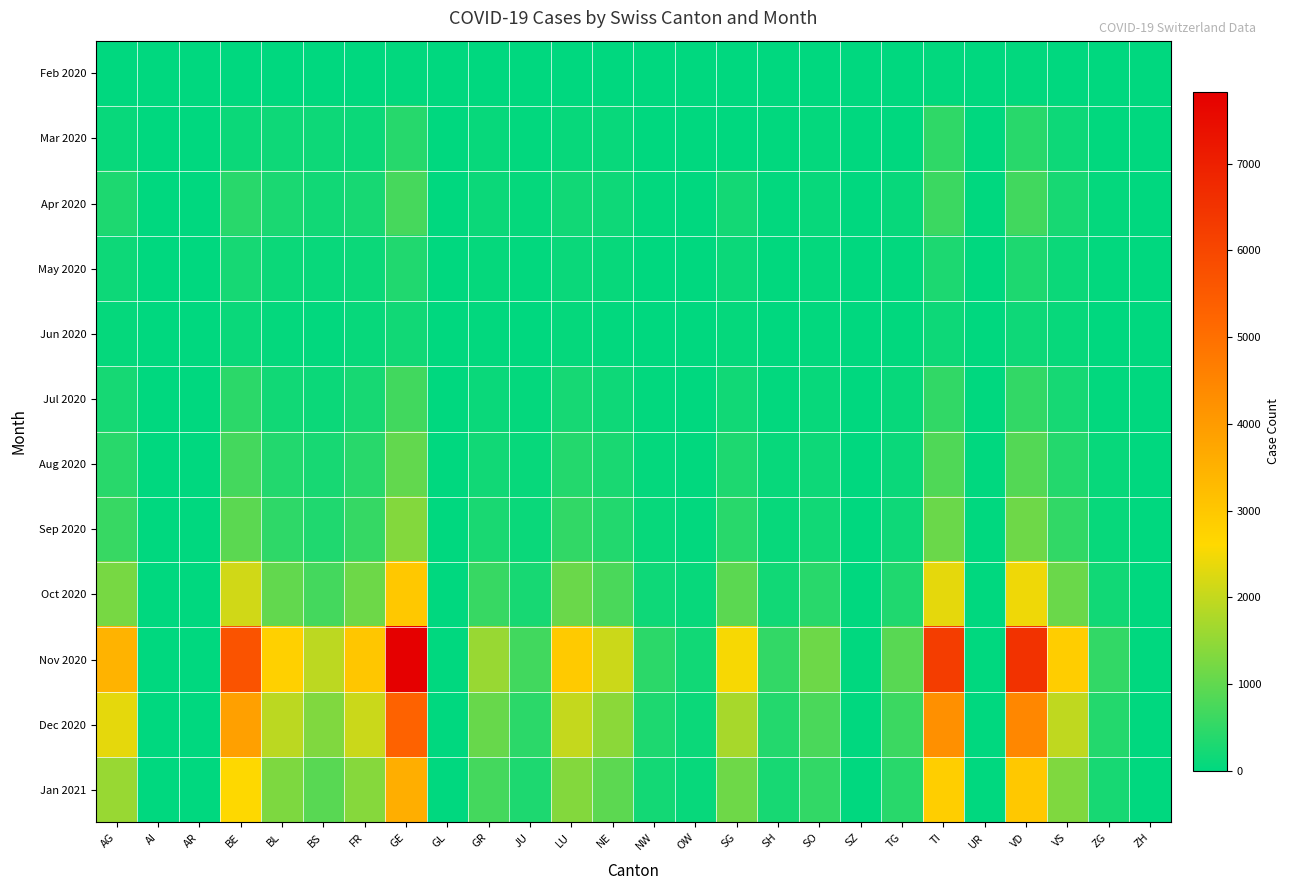

Reading right to left, extract all data points from this chart.

Feb 2020: ZH=0	ZG=0	VS=12	VD=44	UR=0	TI=45	TG=0	SZ=0	SO=0	SH=1	SG=0	OW=0	NW=0	NE=8	LU=0	JU=3	GR=5	GL=0	GE=43	FR=0	BS=2	BL=6	BE=0	AR=0	AI=0	AG=0
Mar 2020: ZH=0	ZG=22	VS=145	VD=420	UR=0	TI=498	TG=0	SZ=0	SO=56	SH=23	SG=0	OW=0	NW=12	NE=95	LU=89	JU=43	GR=78	GL=0	GE=412	FR=132	BS=142	BL=167	BE=134	AR=0	AI=0	AG=98
Apr 2020: ZH=0	ZG=56	VS=245	VD=678	UR=0	TI=612	TG=78	SZ=0	SO=89	SH=45	SG=201	OW=12	NW=34	NE=156	LU=198	JU=67	GR=134	GL=0	GE=723	FR=245	BS=198	BL=287	BE=423	AR=0	AI=0	AG=312
May 2020: ZH=0	ZG=34	VS=134	VD=312	UR=0	TI=298	TG=45	SZ=0	SO=56	SH=23	SG=123	OW=8	NW=12	NE=89	LU=112	JU=34	GR=67	GL=0	GE=345	FR=134	BS=98	BL=123	BE=234	AR=0	AI=0	AG=145
Jun 2020: ZH=0	ZG=12	VS=78	VD=167	UR=0	TI=145	TG=23	SZ=0	SO=34	SH=12	SG=67	OW=4	NW=8	NE=45	LU=67	JU=12	GR=34	GL=0	GE=189	FR=78	BS=45	BL=56	BE=112	AR=0	AI=0	AG=67
Jul 2020: ZH=0	ZG=45	VS=234	VD=534	UR=0	TI=512	TG=78	SZ=0	SO=89	SH=45	SG=198	OW=12	NW=34	NE=167	LU=234	JU=56	GR=112	GL=0	GE=678	FR=245	BS=134	BL=198	BE=456	AR=0	AI=0	AG=234
Aug 2020: ZH=0	ZG=78	VS=378	VD=867	UR=0	TI=823	TG=112	SZ=0	SO=145	SH=78	SG=312	OW=23	NW=56	NE=267	LU=378	JU=89	GR=198	GL=0	GE=1012	FR=423	BS=245	BL=356	BE=712	AR=0	AI=0	AG=423
Sep 2020: ZH=0	ZG=89	VS=512	VD=1145	UR=0	TI=1089	TG=156	SZ=0	SO=198	SH=89	SG=423	OW=34	NW=78	NE=356	LU=512	JU=112	GR=267	GL=0	GE=1345	FR=556	BS=334	BL=478	BE=934	AR=0	AI=0	AG=567
Oct 2020: ZH=0	ZG=198	VS=1089	VD=2456	UR=0	TI=2345	TG=334	SZ=0	SO=423	SH=198	SG=934	OW=78	NW=167	NE=778	LU=1089	JU=245	GR=578	GL=0	GE=2967	FR=1123	BS=712	BL=1023	BE=2134	AR=0	AI=0	AG=1234
Nov 2020: ZH=0	ZG=534	VS=2867	VD=6512	UR=0	TI=6234	TG=912	SZ=0	SO=1123	SH=534	SG=2523	OW=198	NW=445	NE=2078	LU=2934	JU=678	GR=1567	GL=0	GE=7823	FR=3023	BS=1934	BL=2789	BE=5678	AR=0	AI=0	AG=3456
Dec 2020: ZH=0	ZG=367	VS=1956	VD=4456	UR=0	TI=4234	TG=623	SZ=0	SO=778	SH=367	SG=1712	OW=134	NW=312	NE=1423	LU=2012	JU=456	GR=1067	GL=0	GE=5312	FR=2067	BS=1323	BL=1912	BE=3890	AR=0	AI=0	AG=2345
Jan 2021: ZH=0	ZG=245	VS=1312	VD=2989	UR=0	TI=2845	TG=423	SZ=0	SO=523	SH=245	SG=1145	OW=89	NW=212	NE=956	LU=1345	JU=312	GR=712	GL=0	GE=3567	FR=1389	BS=912	BL=1289	BE=2612	AR=0	AI=0	AG=1567